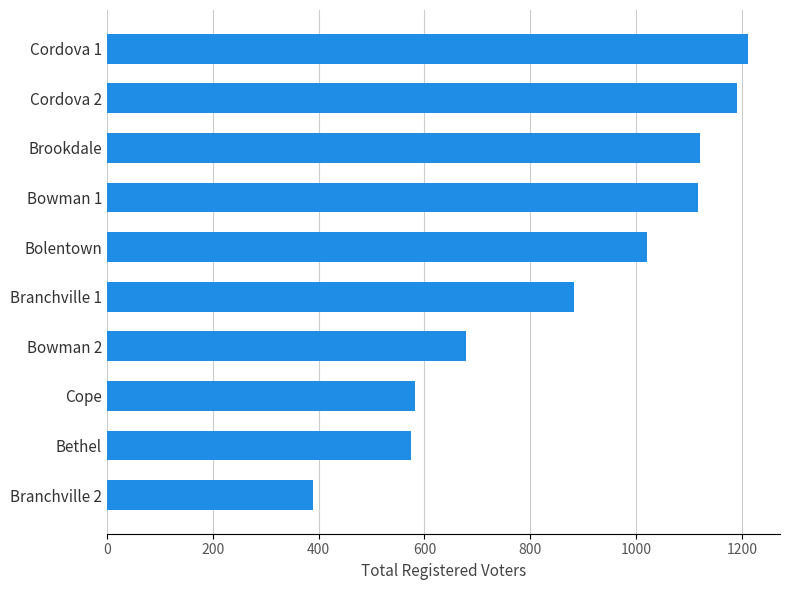

How many bars are there in total?

10